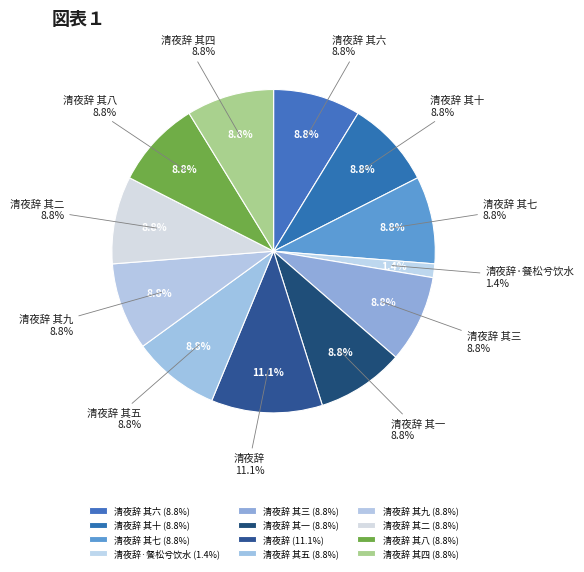

What is the ratio of the value at 清夜辞 其九 to the value at 清夜辞 其十?

1.0